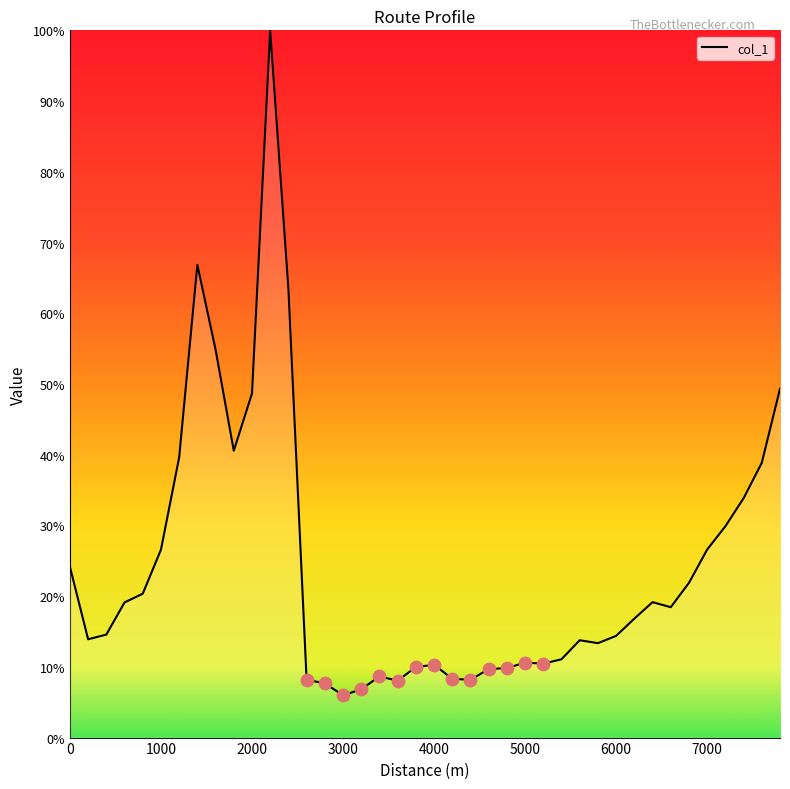

What is the greatest value displayed?

100.0